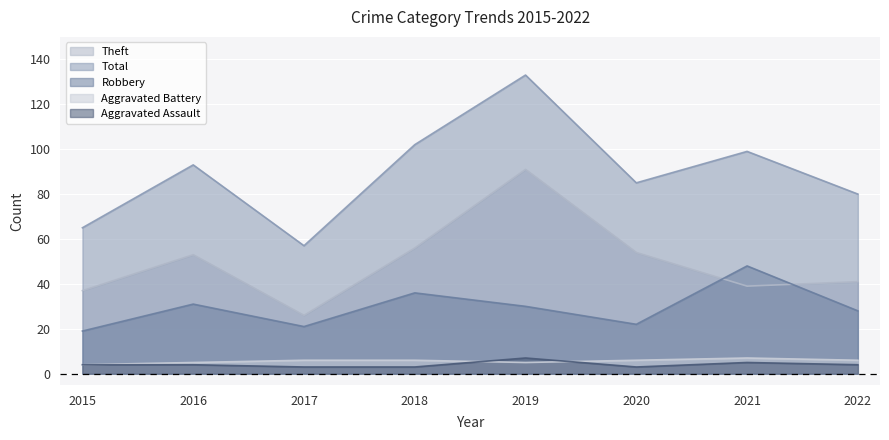

Does the chart display data point markers on the line(s)?

No